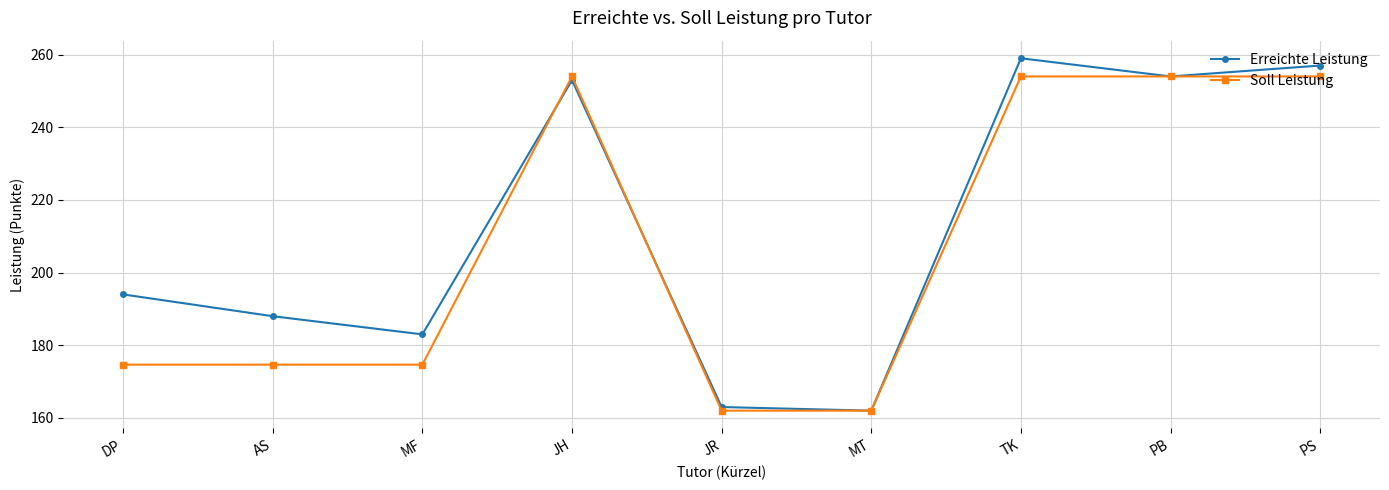

How many categories are shown in the chart?

9